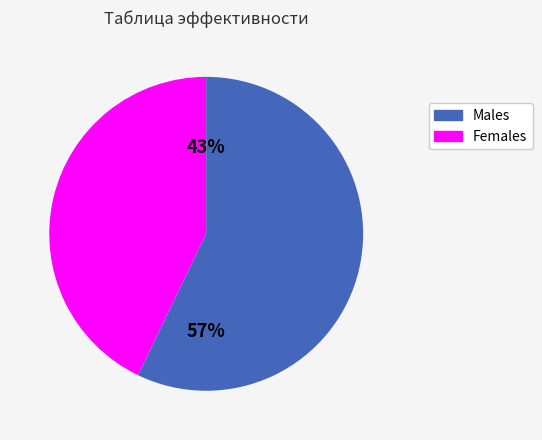

To the nearest percent, what is the average slice percentage?

50%